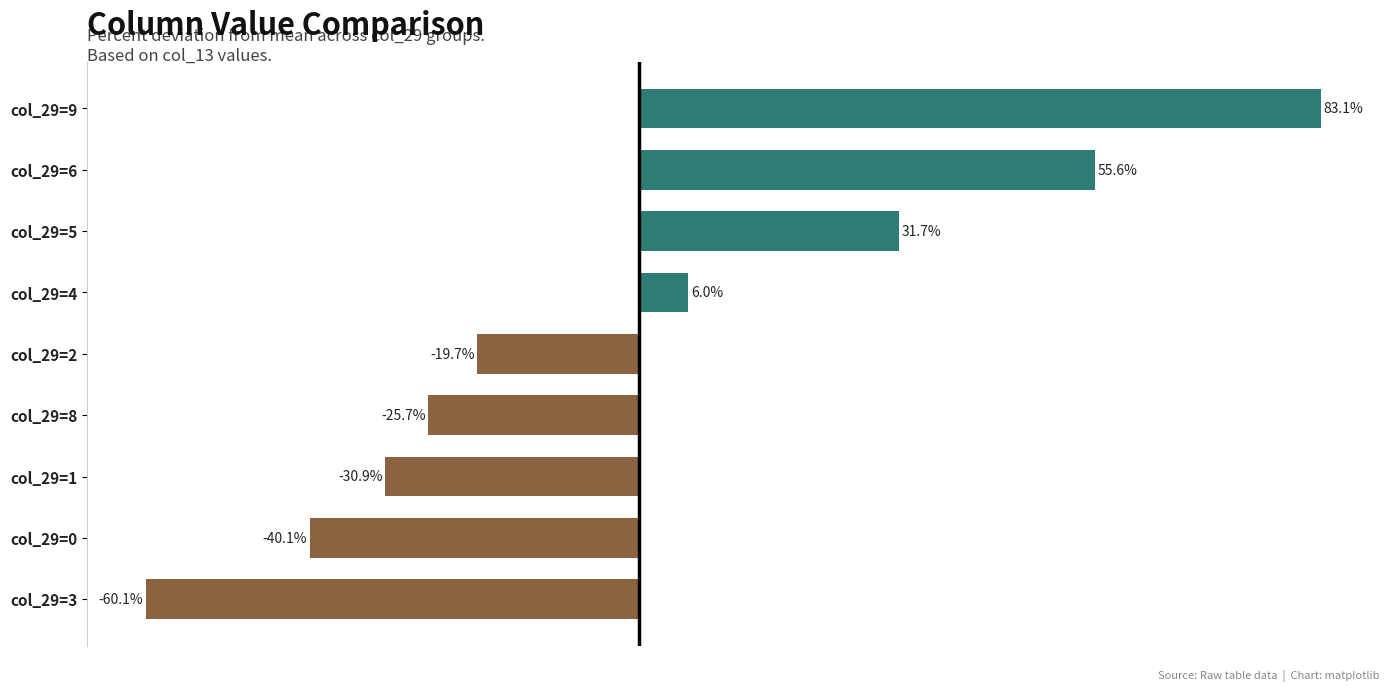

Which category has the lowest value across all series?

col_29=3